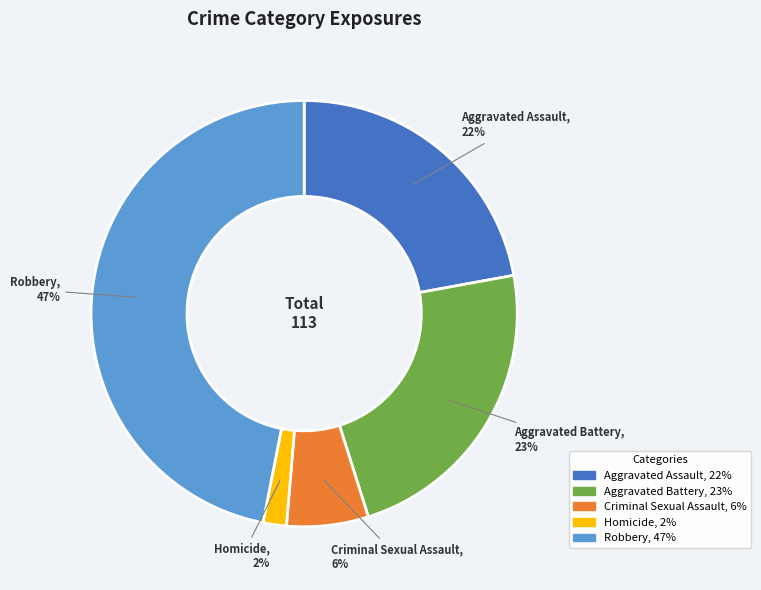

Between Homicide and Robbery, which is larger?

Robbery